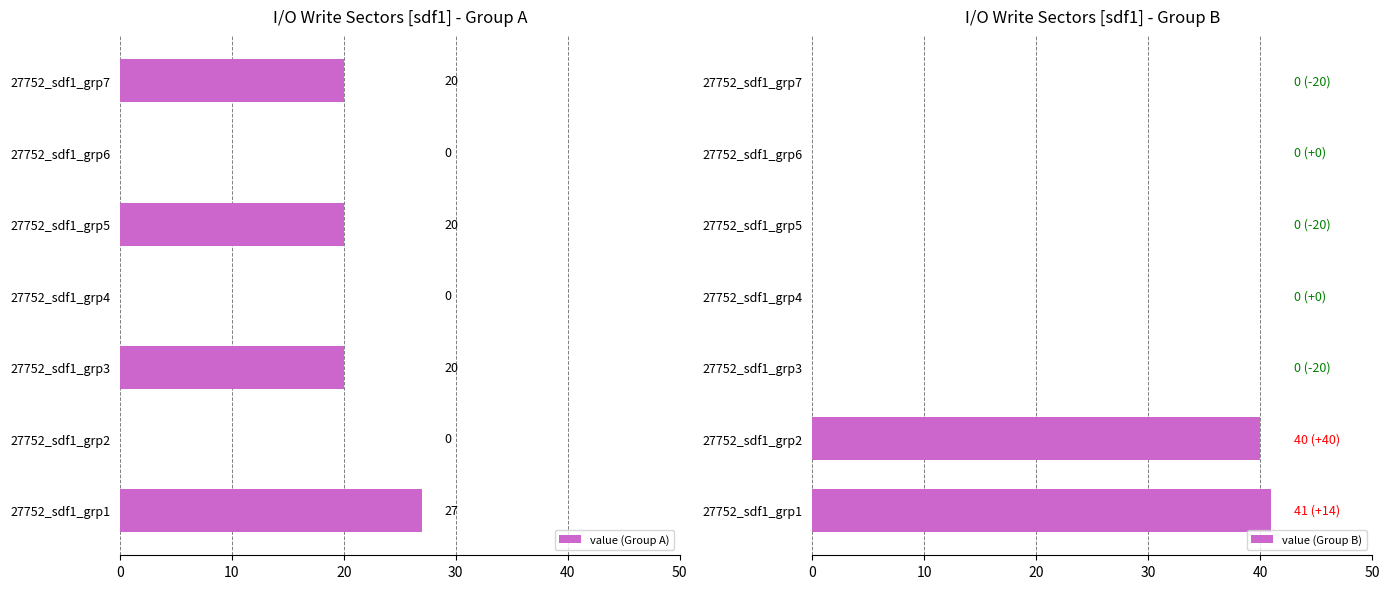

How many value (Group A) values are between 0 and 20?

6